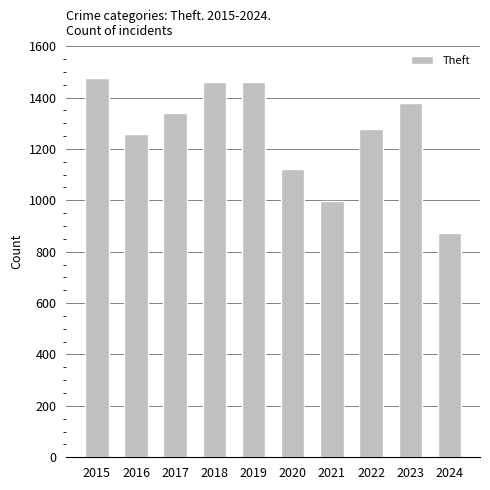

Count the number of data series in this chart.

1